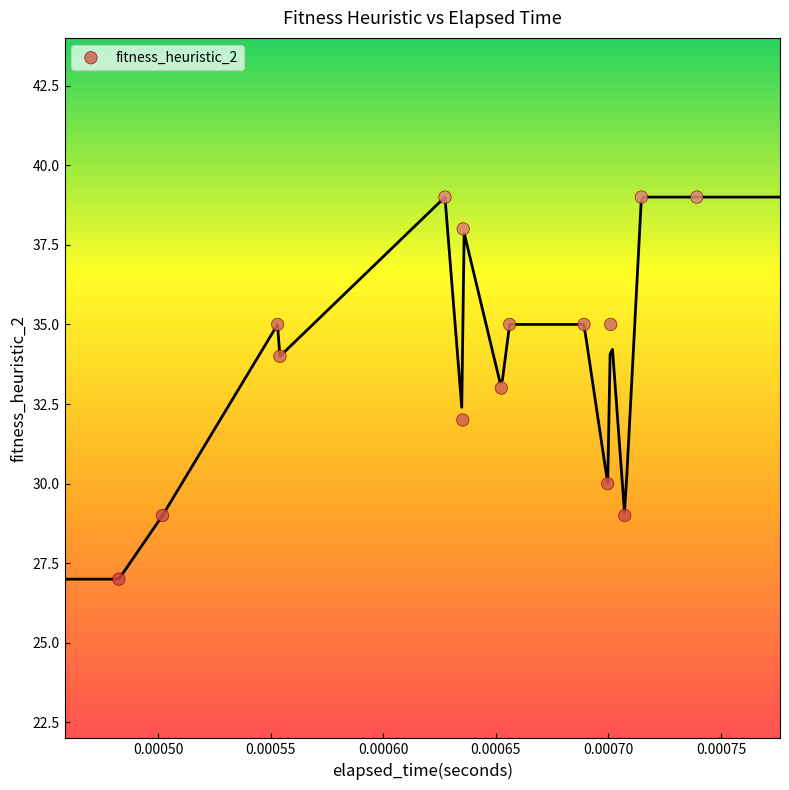

What is the range of Y values (max minus min)?

12